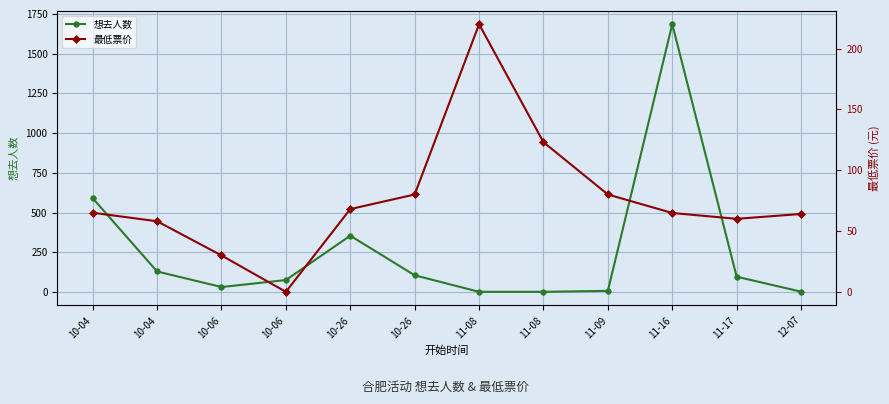

True or false: 最低票价 has a value of 29.9 at 10-06.

True